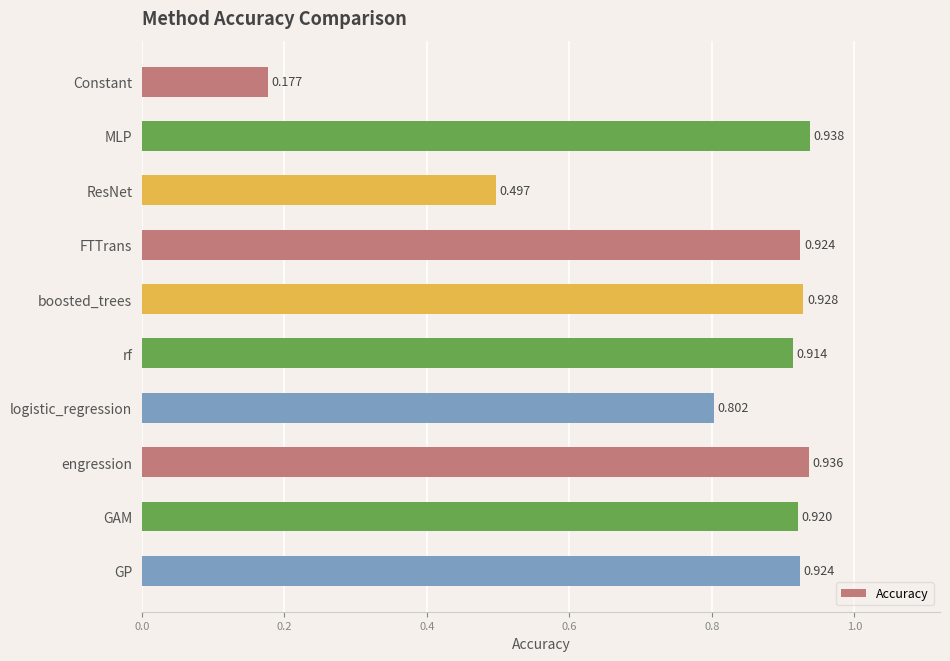

How many bars are there in total?

10